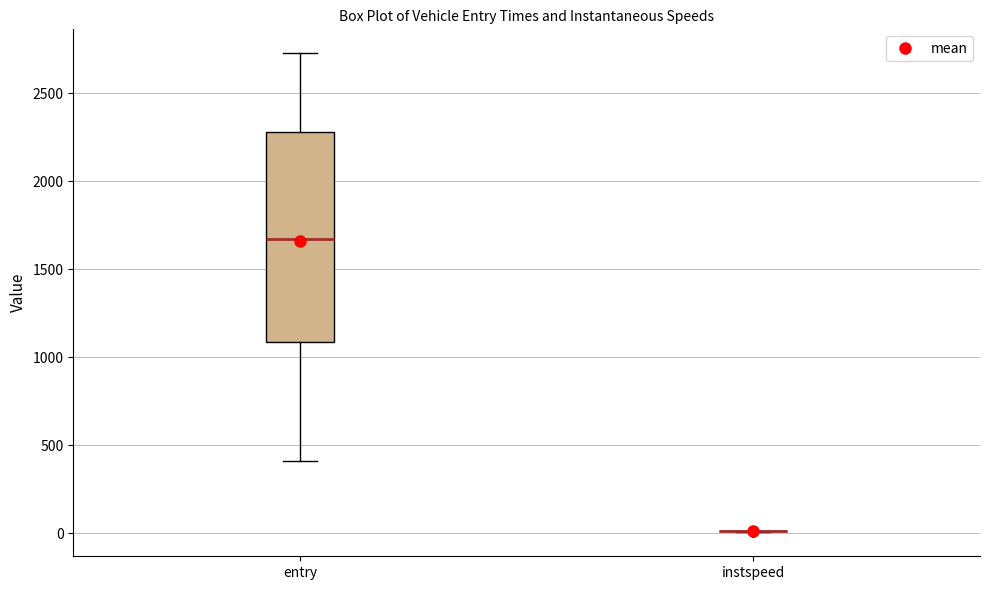

Reading left to right, transcribe this box plot: for each box, give where its median line is, the range the box spans, and where its two whiskers end, as read against the y-axis. The values are not printed on the chart, so give them approximately, as read against the axis.

entry: median 1650, box 1100 to 2300, whiskers 400 to 2750
instspeed: box collapsed to a line at 0, whiskers 0 to 0